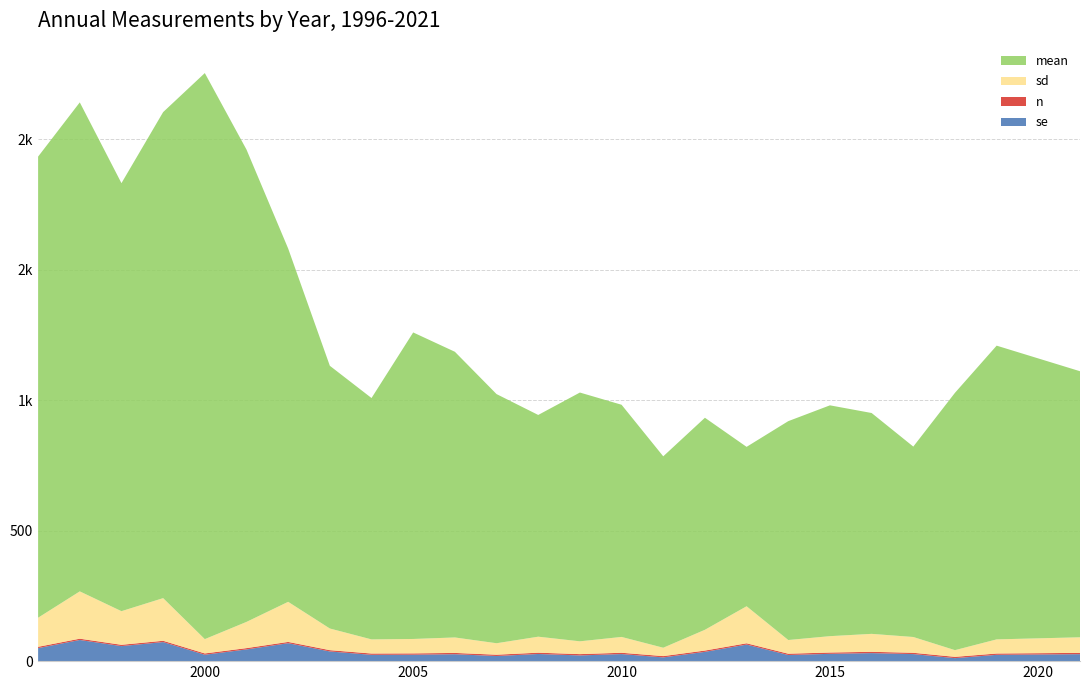

Reading left to right, what are all the values shown in this chart?

se: 1996=49.9	1997=81.0	1998=57.6	1999=73.0	2000=24.5	2001=44.9	2002=68.7	2003=37.1	2004=24.2	2005=24.7	2006=26.5	2007=19.7	2008=27.4	2009=21.9	2010=27.1	2011=14.3	2012=35.6	2013=63.4	2014=23.5	2015=28.0	2016=30.8	2017=27.0	2018=11.5	2019=24.2	2021=26.7
n: 1996=5.0	1997=5.0	1998=5.0	1999=5.0	2000=5.0	2001=5.0	2002=5.0	2003=5.0	2004=5.0	2005=5.0	2006=5.0	2007=5.0	2008=5.0	2009=5.0	2010=5.0	2011=5.0	2012=5.0	2013=5.0	2014=5.0	2015=5.0	2016=5.0	2017=5.0	2018=5.0	2019=5.0	2021=5.0
sd: 1996=111.5	1997=181.2	1998=128.8	1999=163.3	2000=54.8	2001=100.4	2002=153.6	2003=82.9	2004=54.1	2005=55.2	2006=59.2	2007=44.0	2008=61.3	2009=49.0	2010=60.6	2011=32.0	2012=79.6	2013=141.8	2014=52.5	2015=62.7	2016=68.8	2017=60.5	2018=25.6	2019=54.1	2021=59.7
mean: 1996=1766.4	1997=1873.2	1998=1639.6	1999=1861.8	2000=2168.4	2001=1809.4	2002=1353.4	2003=1006.4	2004=924.6	2005=1174.2	2006=1094.4	2007=954.4	2008=849.4	2009=953.0	2010=889.4	2011=733.2	2012=812.2	2013=610.6	2014=838.4	2015=884.2	2016=846.0	2017=729.4	2018=985.8	2019=1125.2	2021=1019.2